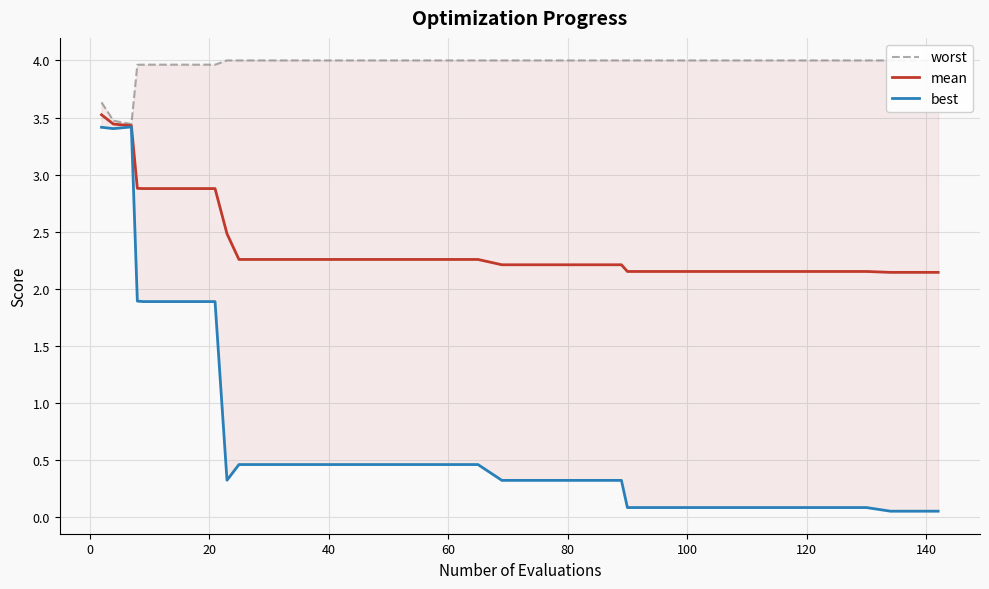

Reading left to right, transcribe all the data shown in this chart.

worst: 3.6	3.5	3.4	4.0	4.0	4.0	4.0	4.0	4.0	4.0	4.0	4.0	4.0	4.0	4.0	4.0	4.0	4.0	4.0	4.0	4.0	4.0	4.0	4.0	4.0	4.0	4.0	4.0	4.0	4.0	4.0	4.0	4.0	4.0	4.0	4.0	4.0	4.0	4.0	4.0
mean: 3.5	3.4	3.4	2.9	2.9	2.9	2.9	2.9	2.5	2.3	2.3	2.3	2.3	2.3	2.3	2.3	2.3	2.3	2.3	2.3	2.2	2.2	2.2	2.2	2.2	2.2	2.2	2.2	2.2	2.2	2.2	2.2	2.2	2.2	2.2	2.2	2.2	2.1	2.1	2.1
best: 3.4	3.4	3.4	1.9	1.9	1.9	1.9	1.9	0.3	0.5	0.5	0.5	0.5	0.5	0.5	0.5	0.5	0.5	0.5	0.5	0.3	0.3	0.3	0.3	0.3	0.3	0.1	0.1	0.1	0.1	0.1	0.1	0.1	0.1	0.1	0.1	0.1	0.1	0.1	0.1